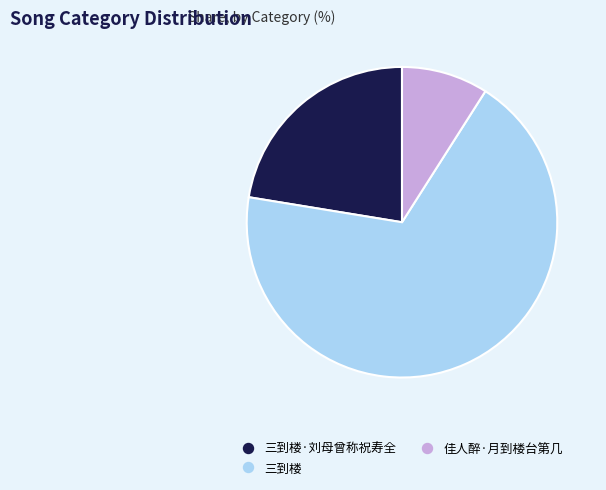

Is there a majority slice in this chart?

Yes